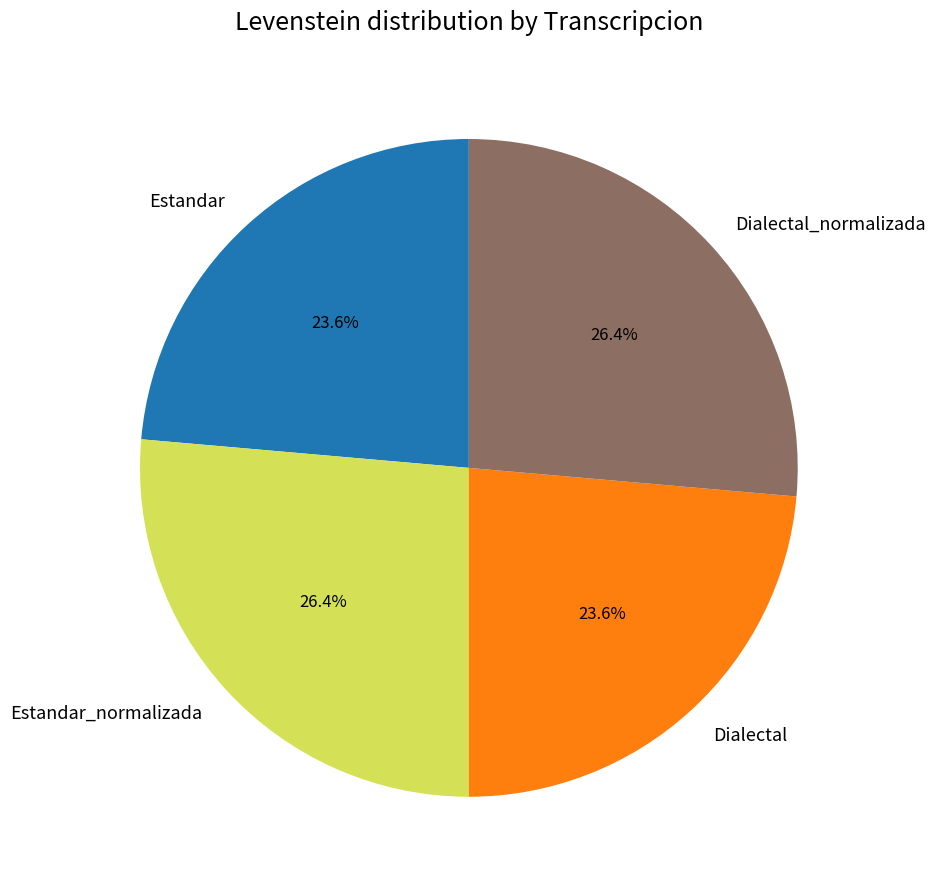

To the nearest percent, what portion does Dialectal represent?

24%